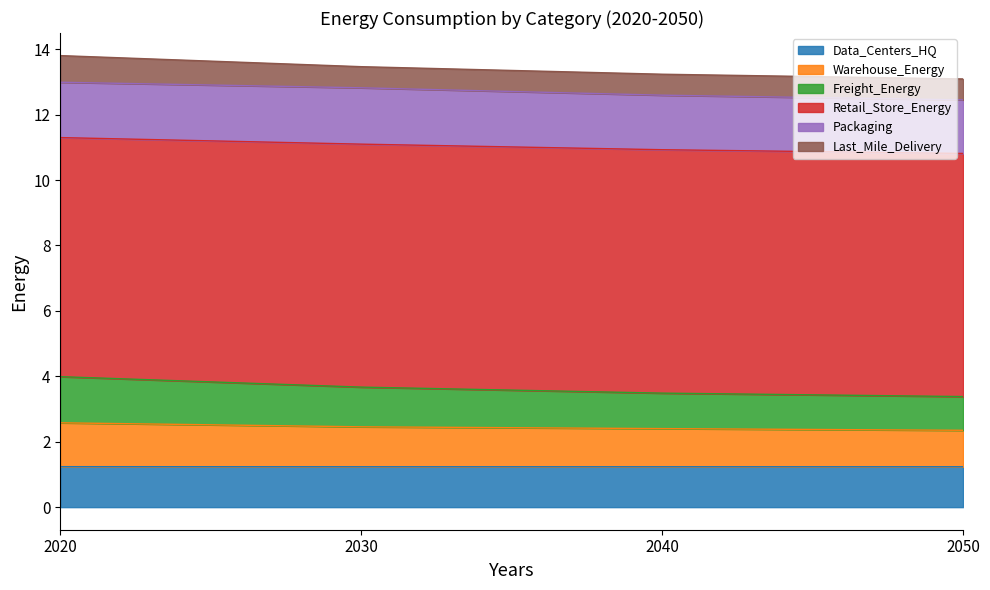

What is the difference between the maximum and minimum values in the Warehouse_Energy series?

0.2